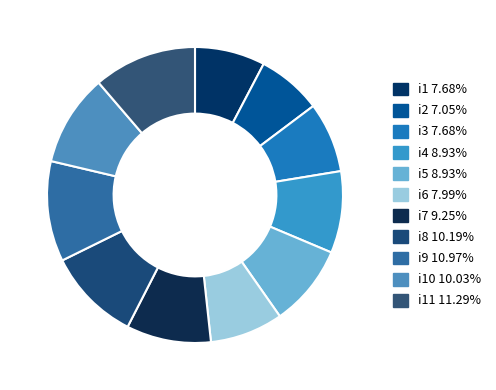

Is there any slice that represents more than half of the pie?

No